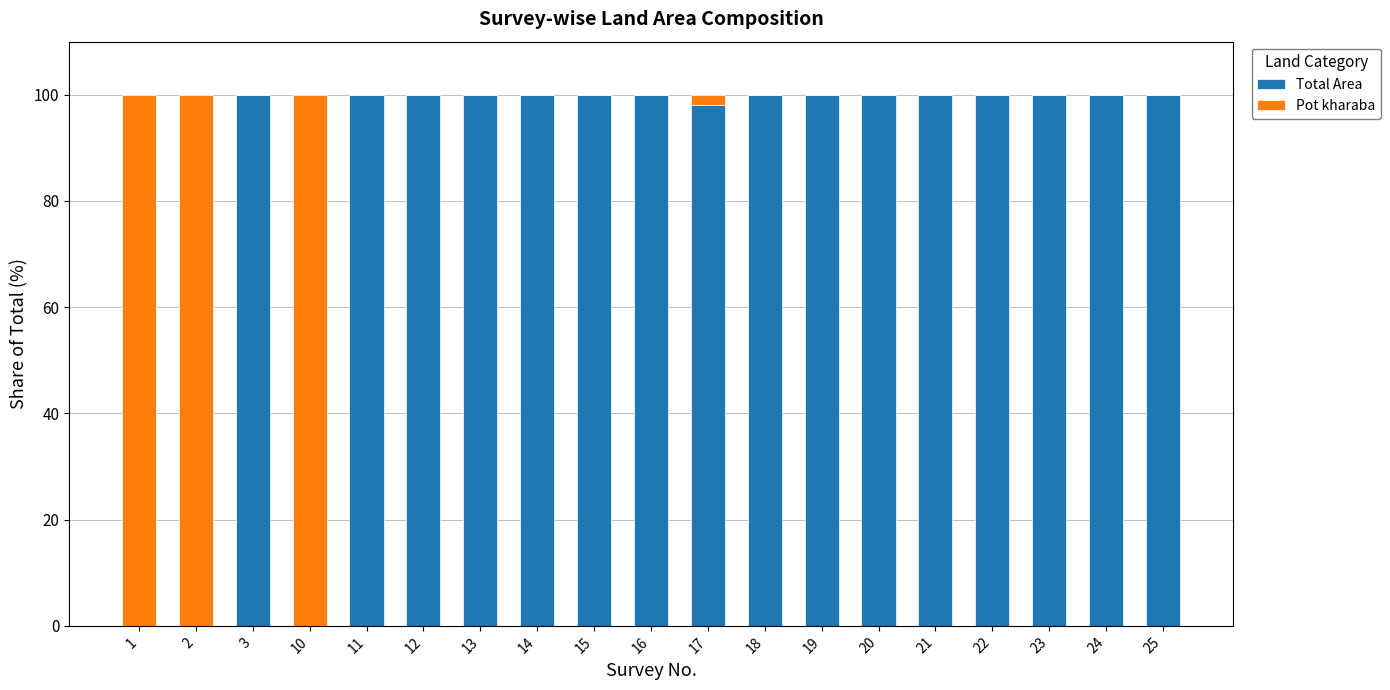

Read the Total Area value at 12.

100.0